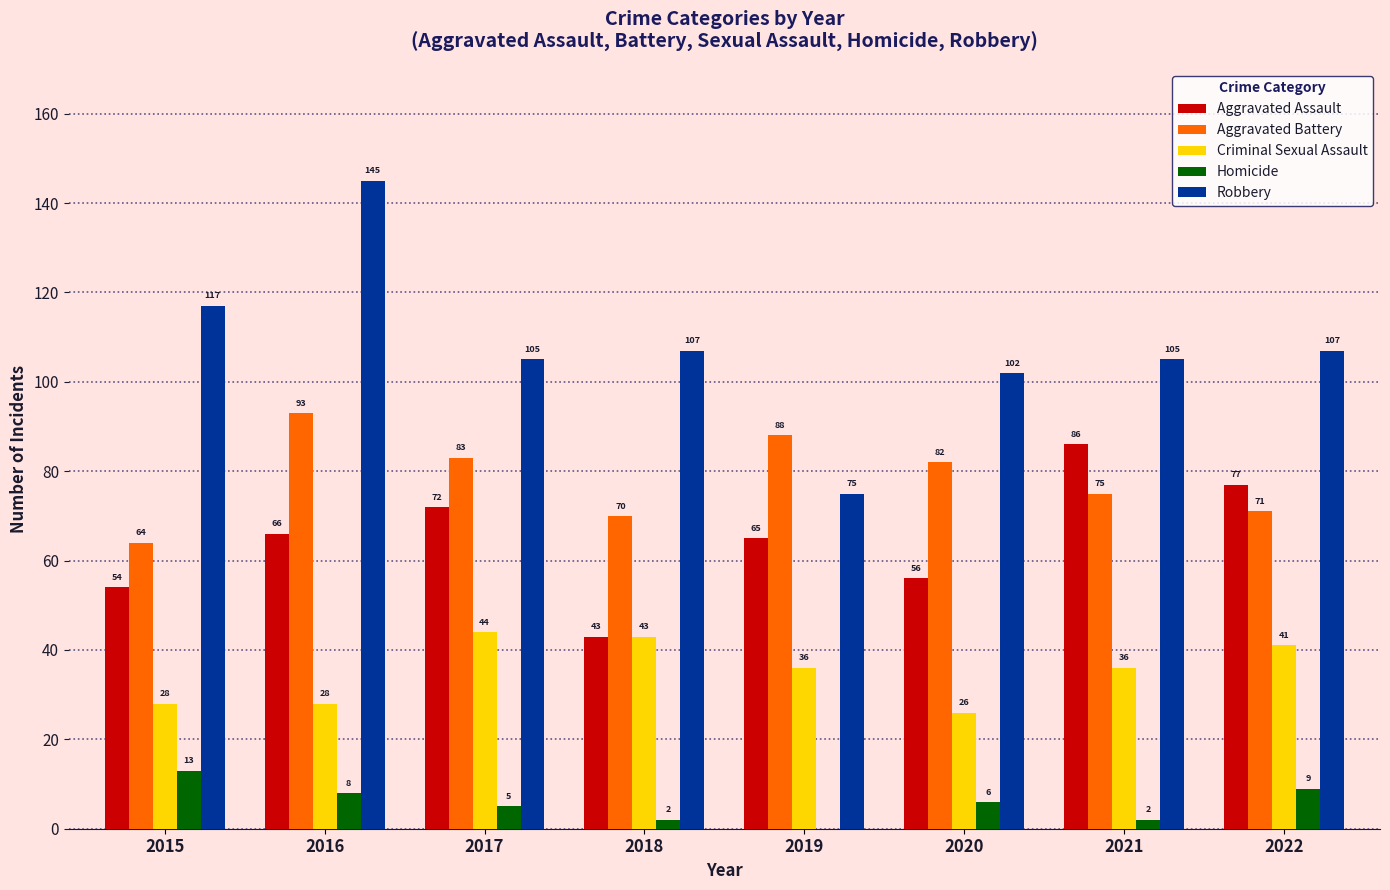

Read the Robbery value at 2018.

107